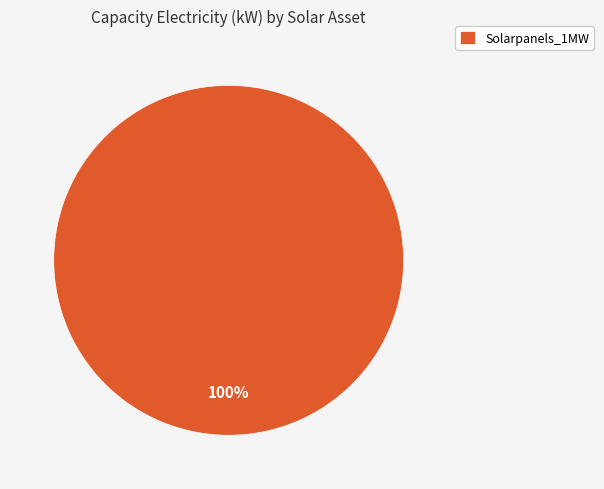

Which category accounts for the majority?

Solarpanels_1MW